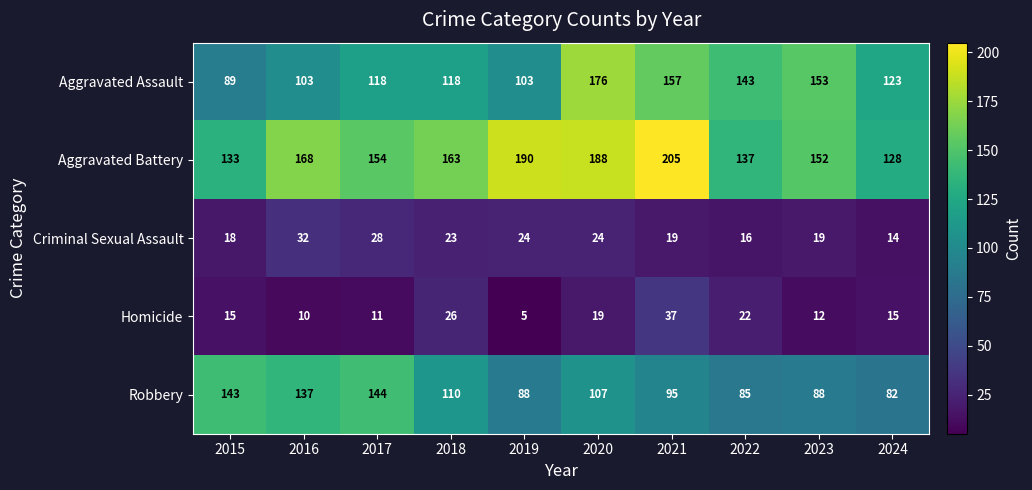

What is the maximum value shown in the chart?

205